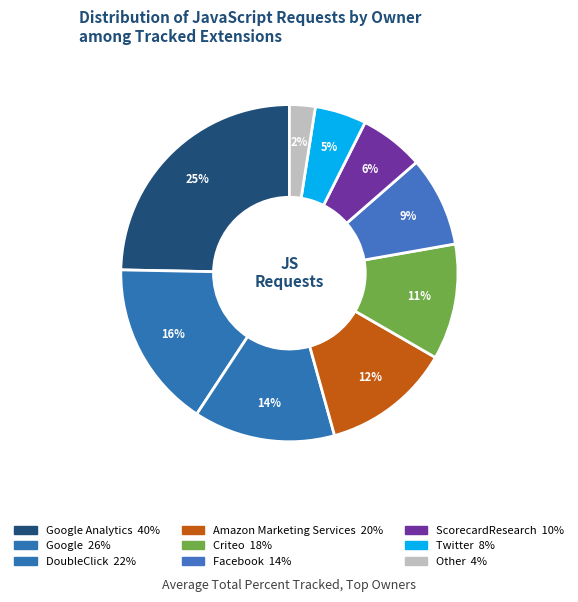

How many segments does this pie chart have?

9